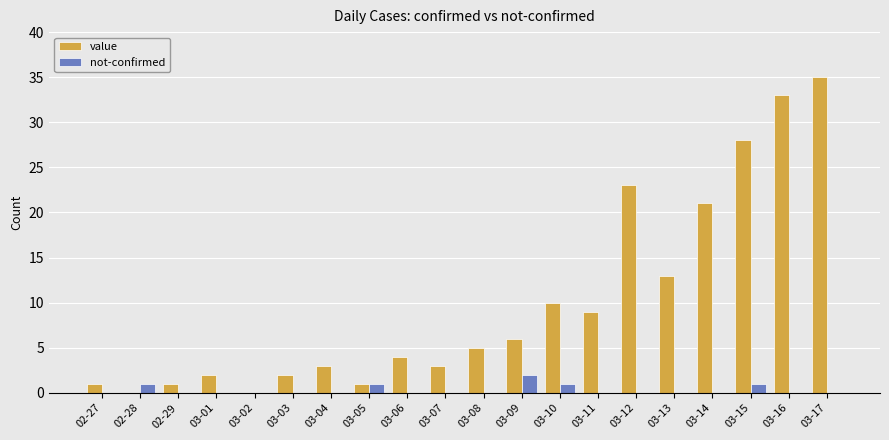

Is the value of value at 03-04 greater than the value of not-confirmed at 03-05?

Yes